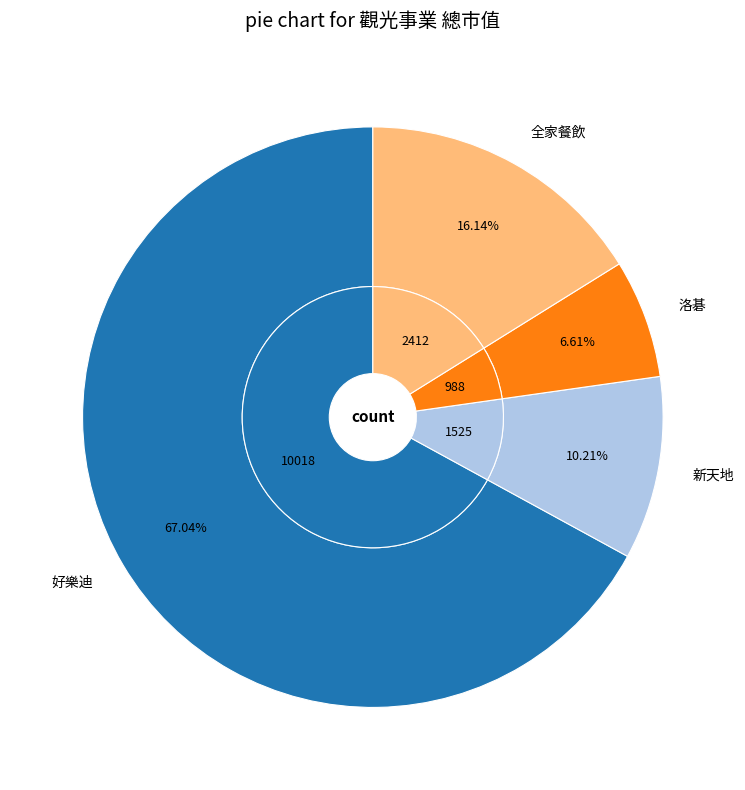

Which slice is the smallest?

洛碁